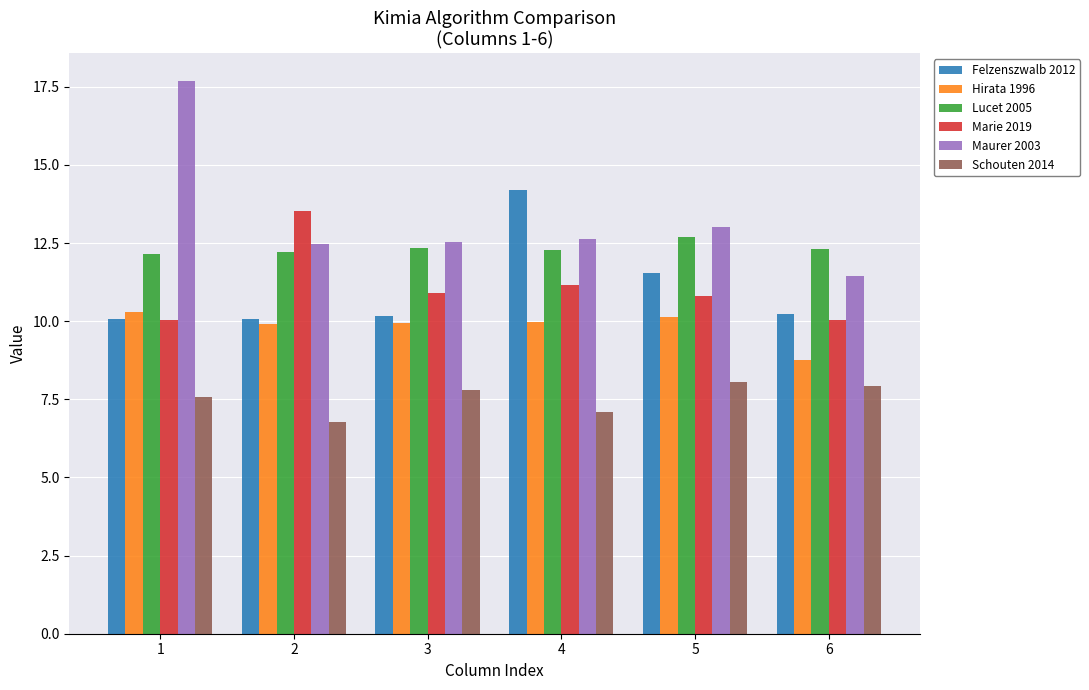

How many data points in Hirata 1996 are less than 9?

1